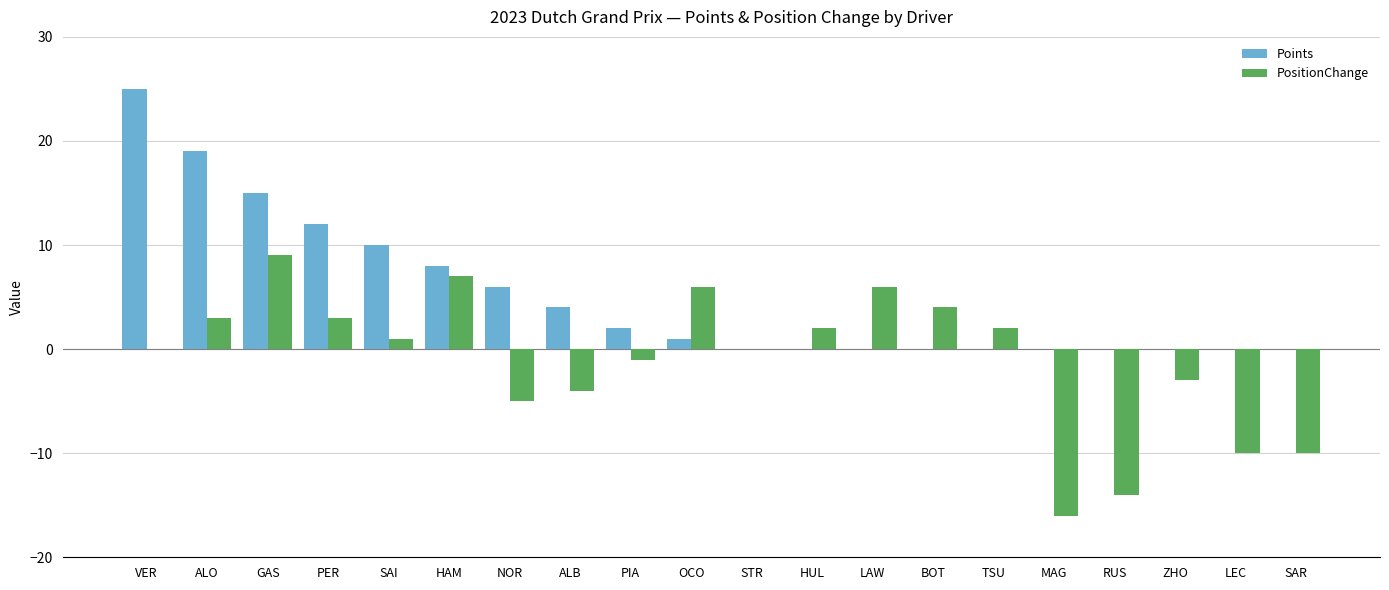

Which series changed the most between ALO and STR?

Points